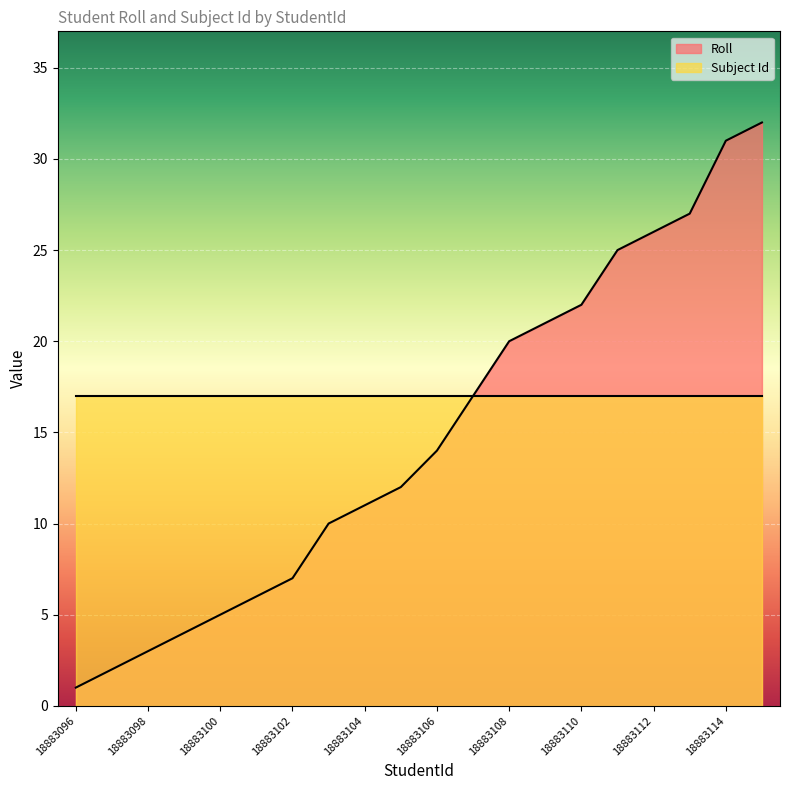

Does the chart display data point markers on the line(s)?

No